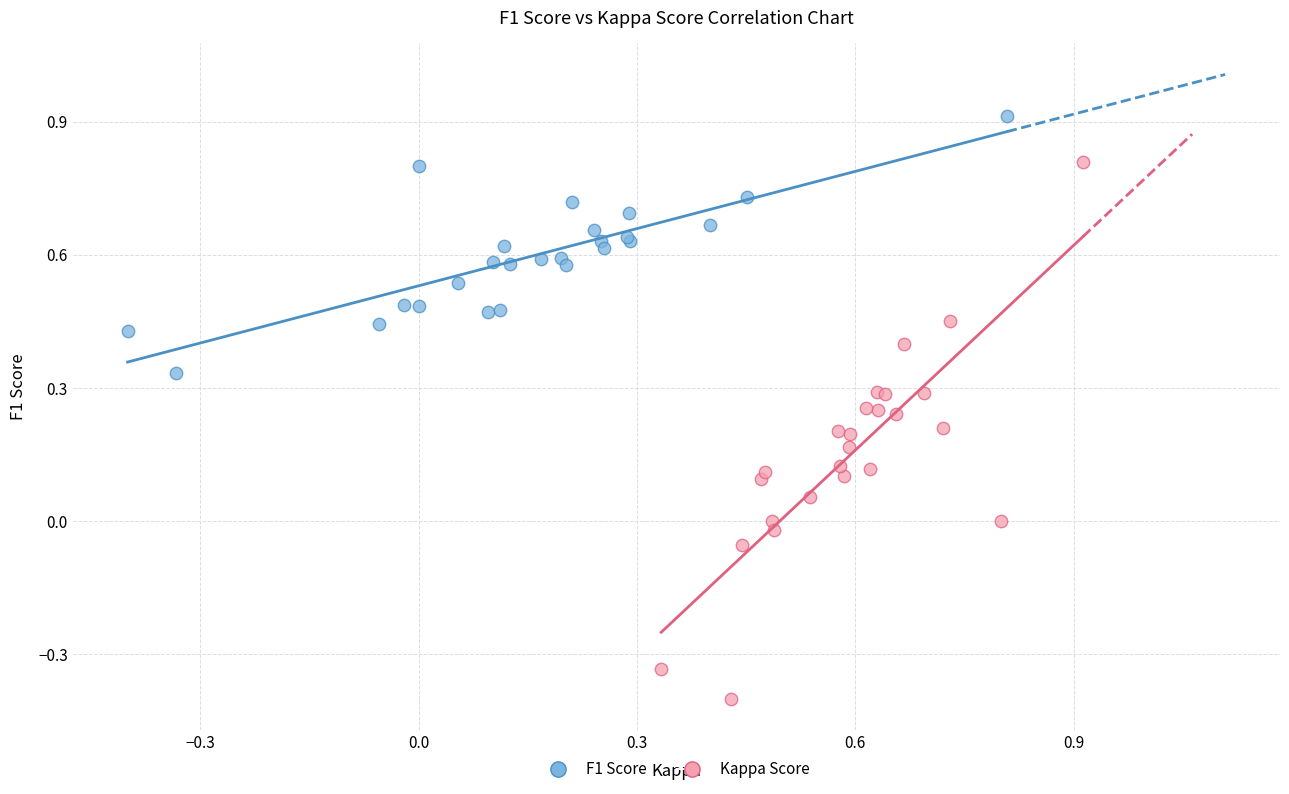

Which series contains the lowest Y value?

Kappa Score